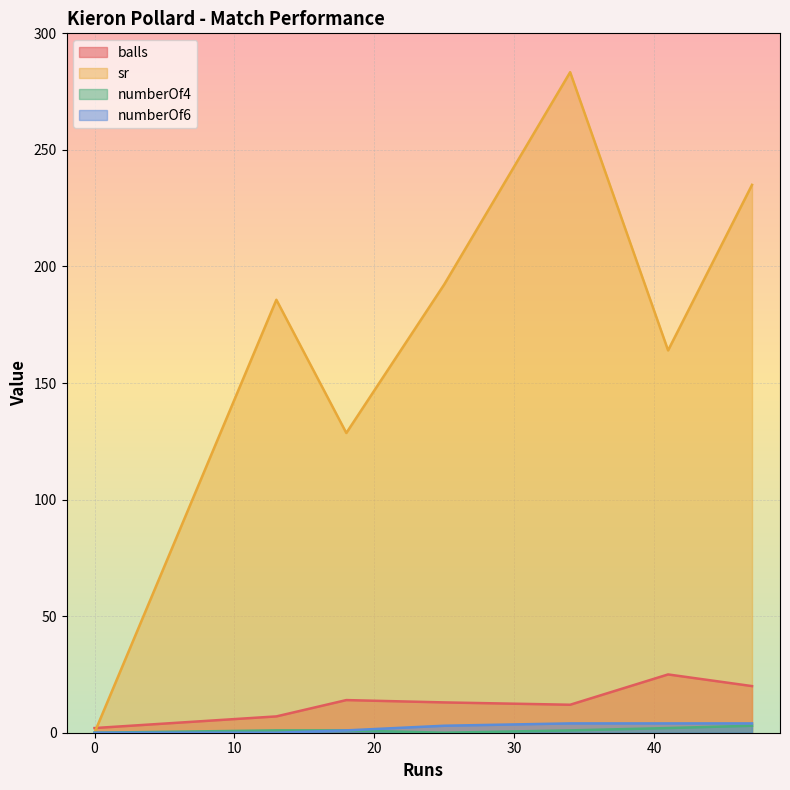

Which series has the largest range (max minus min)?

sr